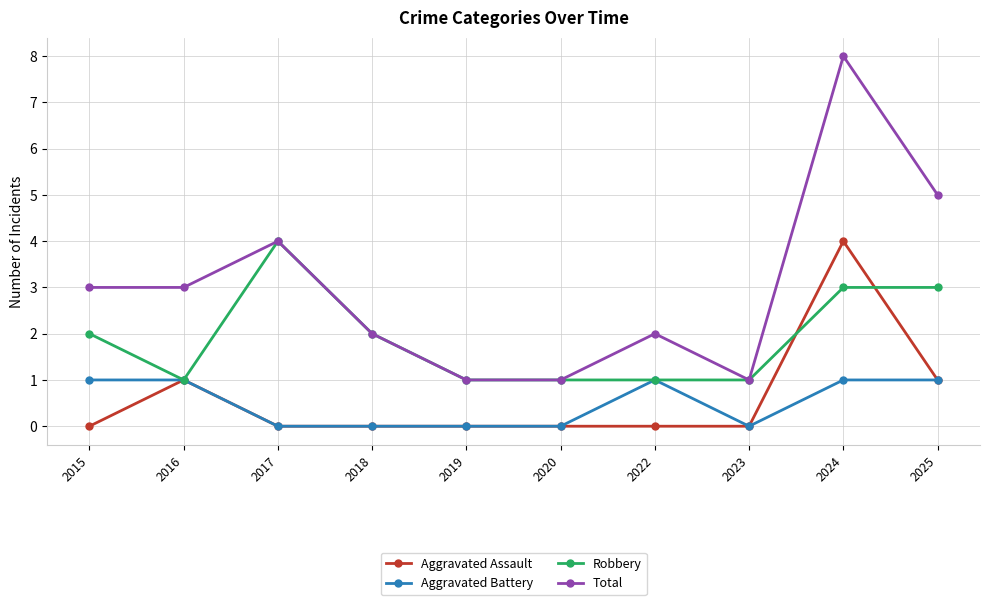

Is it true that Aggravated Battery equals 1 at 2015?

True